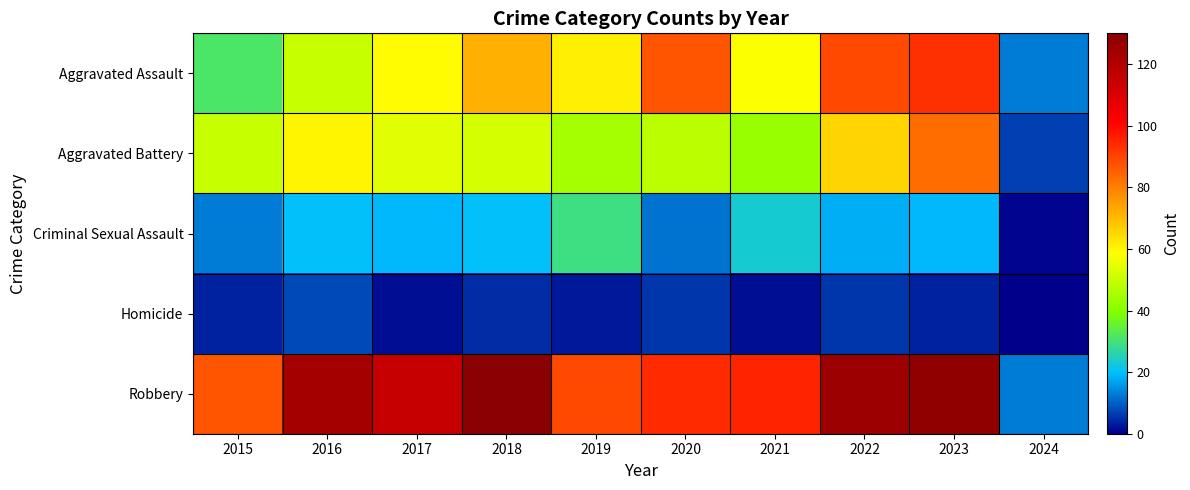

Reading left to right, list all the values displayed in this chart.

Aggravated Assault: 2015=31	2016=50	2017=59	2018=72	2019=61	2020=87	2021=58	2022=89	2023=93	2024=13
Aggravated Battery: 2015=50	2016=60	2017=54	2018=52	2019=45	2020=48	2021=43	2022=66	2023=83	2024=7
Criminal Sexual Assault: 2015=13	2016=20	2017=19	2018=20	2019=29	2020=12	2021=23	2022=18	2023=19	2024=1
Homicide: 2015=4	2016=8	2017=2	2018=5	2019=3	2020=6	2021=2	2022=6	2023=4	2024=0
Robbery: 2015=87	2016=123	2017=115	2018=130	2019=89	2020=94	2021=95	2022=125	2023=128	2024=13